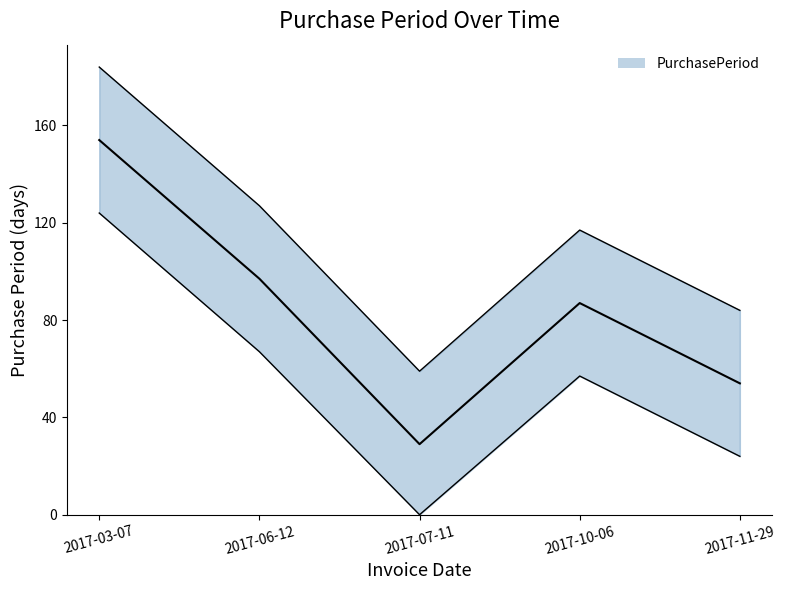

How many lines are shown in the chart?

1